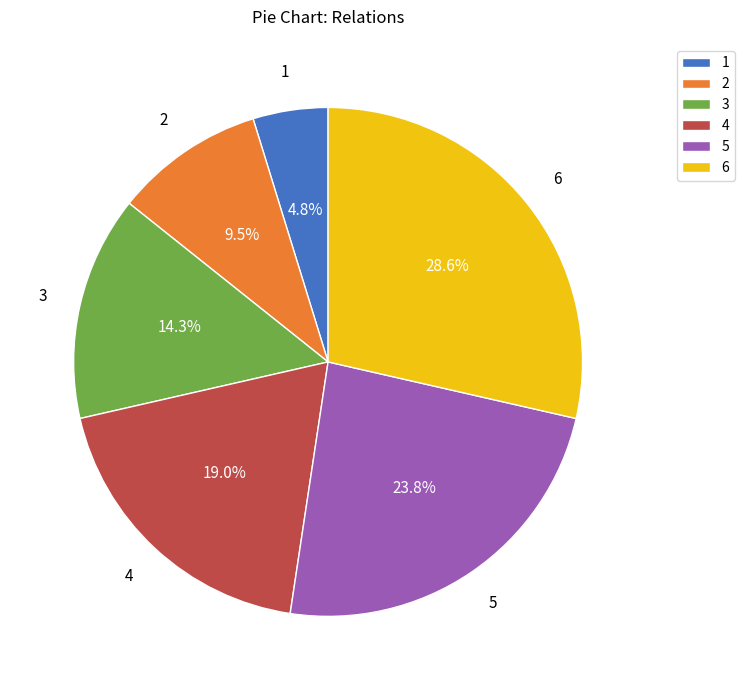

Does 3 represent more than half of the total?

No